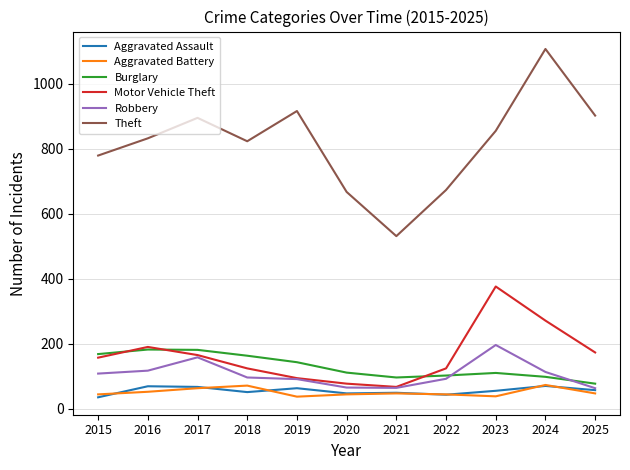

The value of Motor Vehicle Theft at 2018 is 124. True or false?

True